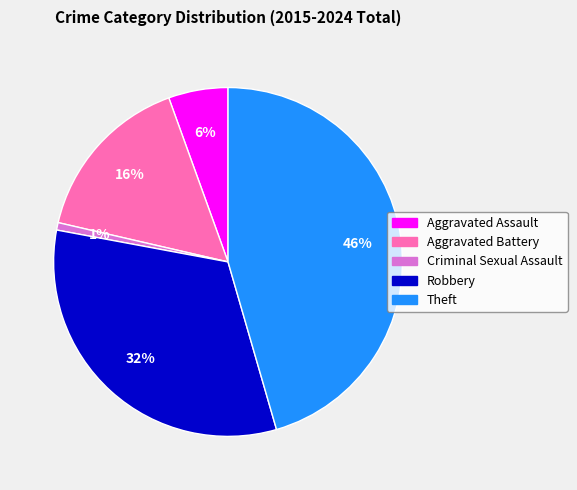

Between Robbery and Aggravated Battery, which is larger?

Robbery